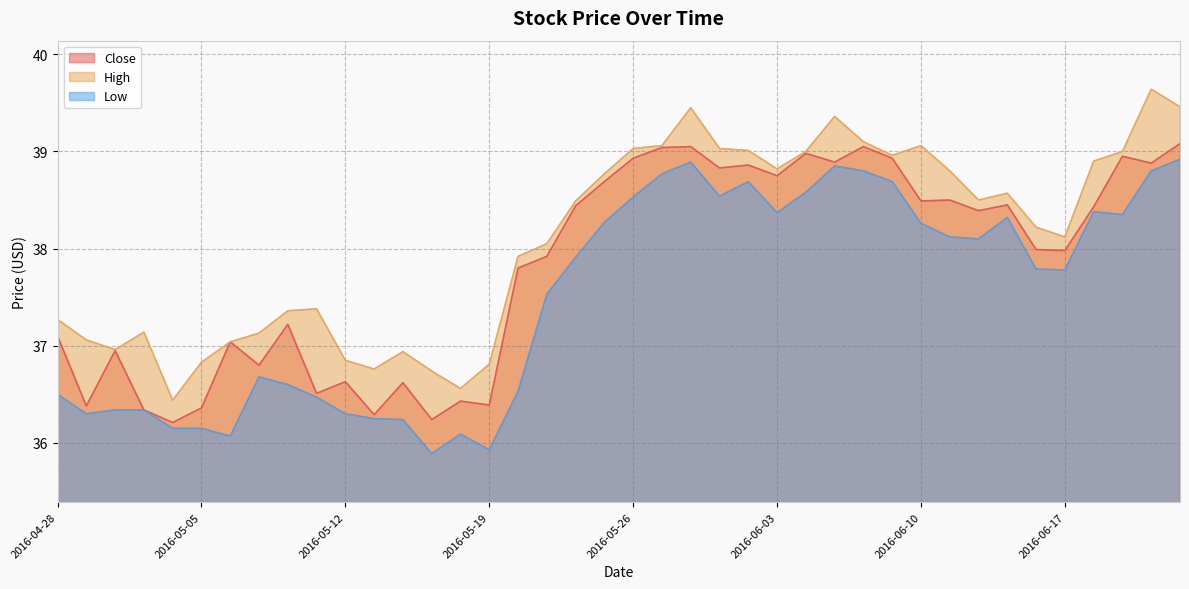

At which category is the sum across all series the highest?

2016-06-23